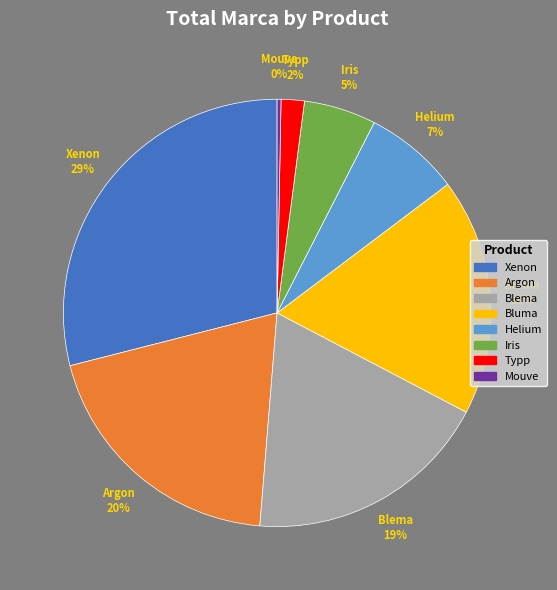

Which category has the biggest portion of the pie?

Xenon